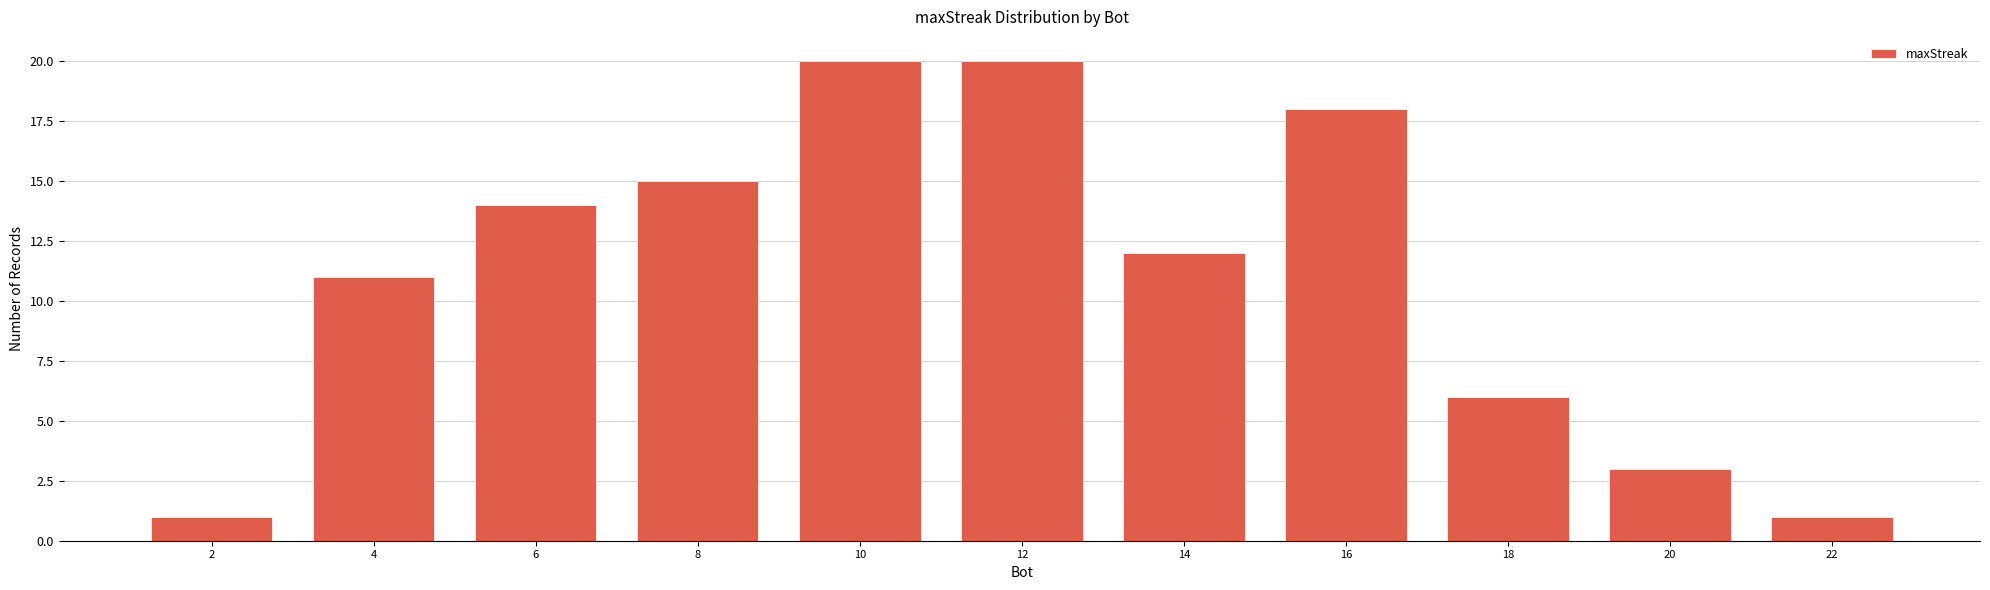

Reading left to right, what are all the values shown in this chart?

2=1	4=11	6=14	8=15	10=20	12=20	14=12	16=18	18=6	20=3	22=1